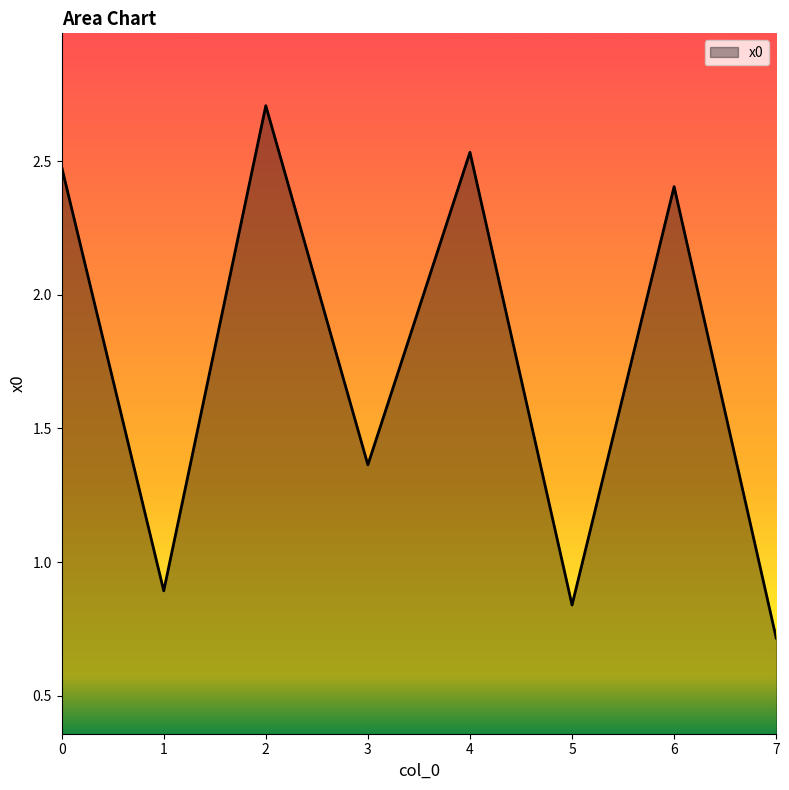

Count the number of data series in this chart.

1